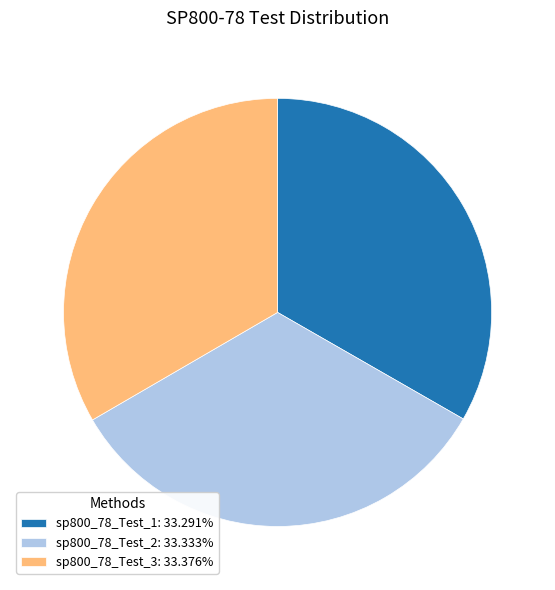

What is the ratio of the value at sp800_78_Test_1 to the value at sp800_78_Test_2?

1.0